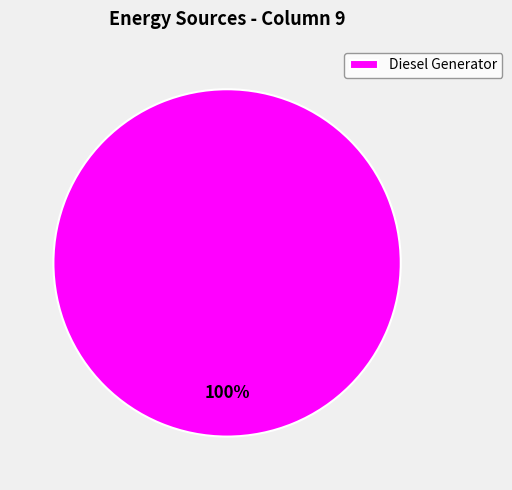

Is it true that Diesel Generator is 100% of the pie?

True